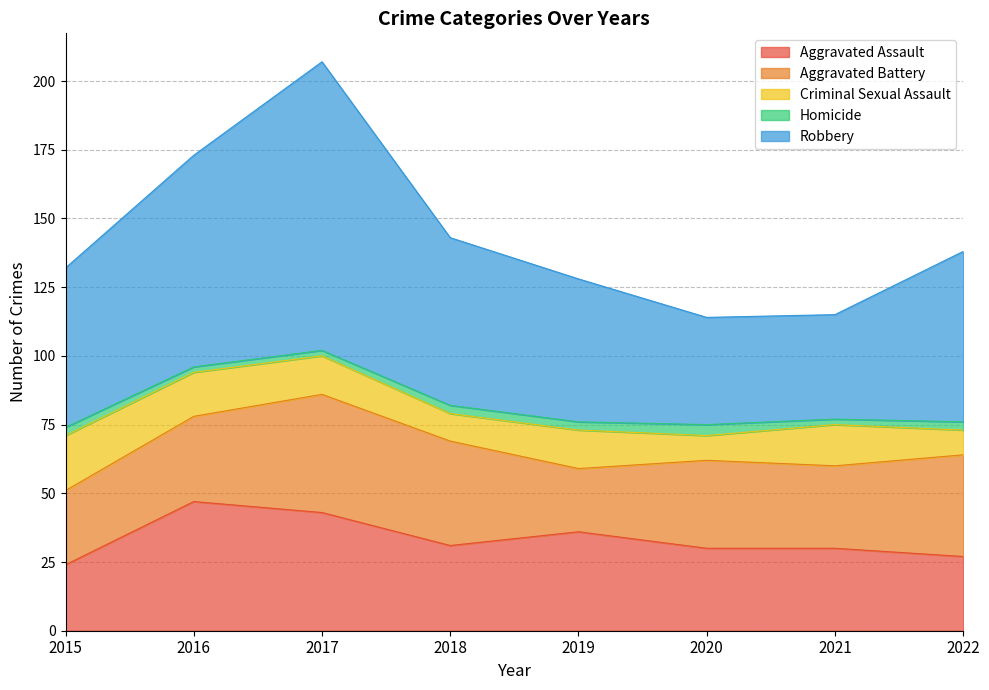

Where does the Criminal Sexual Assault series first go above 14?

2015